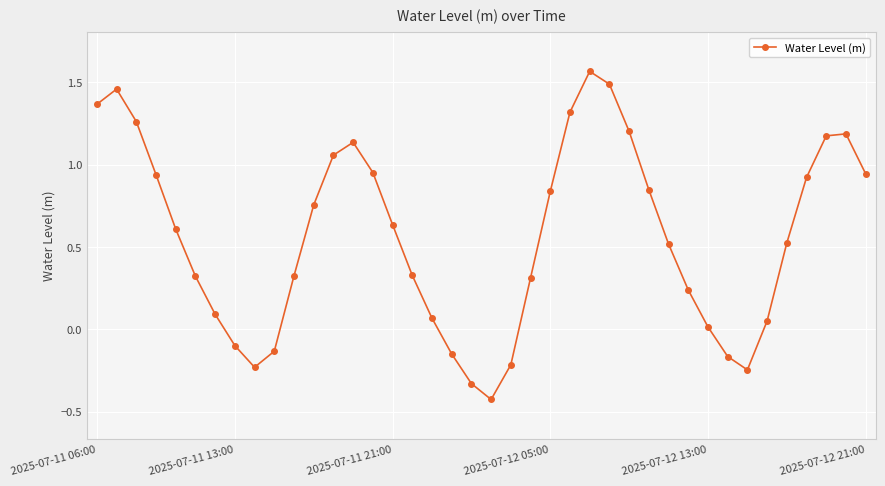

What is the difference between the maximum and minimum values?

2.0